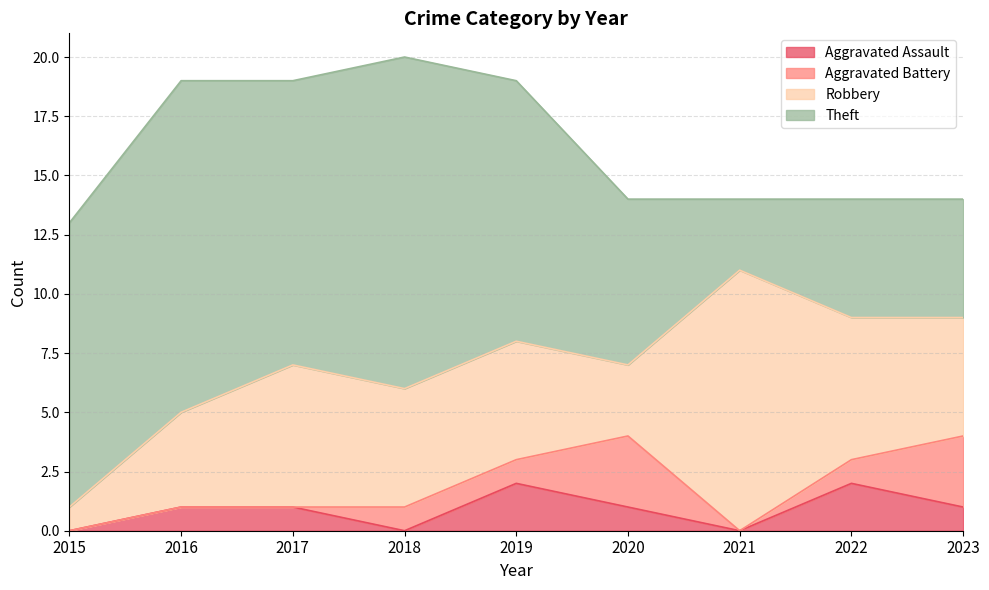

How many lines are shown in the chart?

4